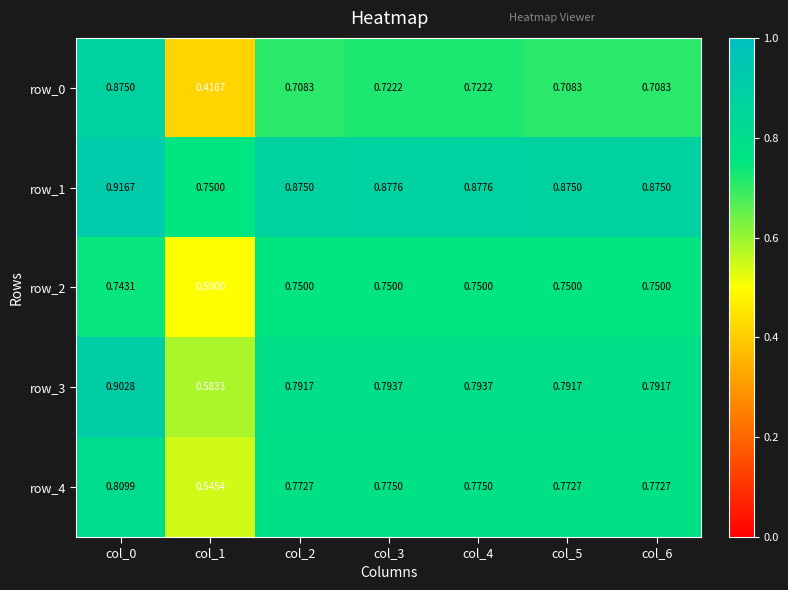

Which label corresponds to the smallest value in the chart?

col_1